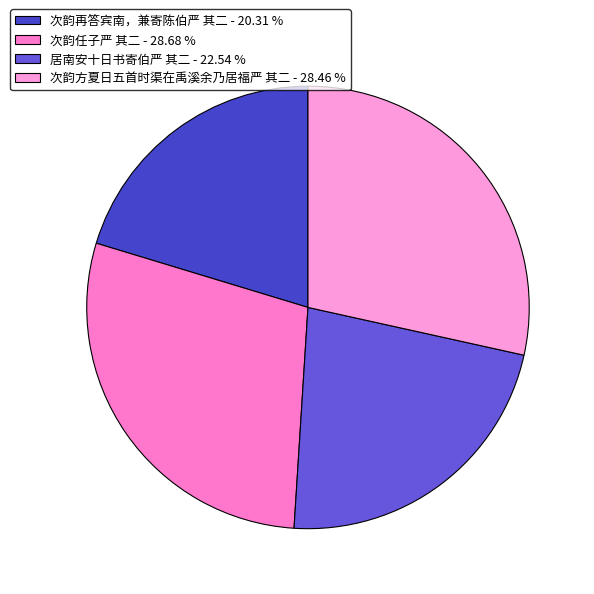

To the nearest percent, what is the average slice percentage?

25%